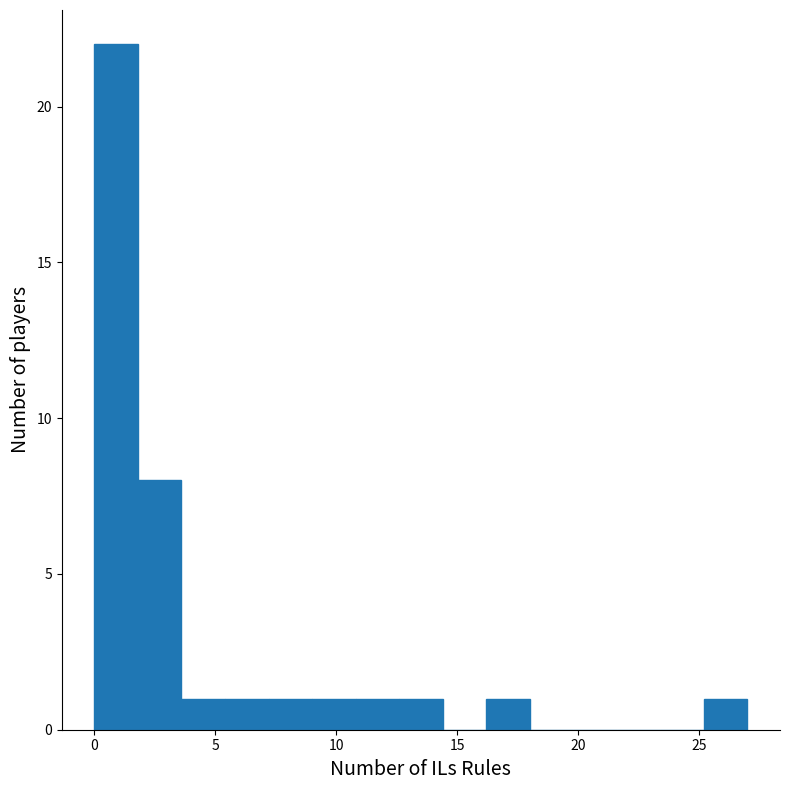

Read against the x-axis, roughly where is the centre of the tallest bar?

1.0